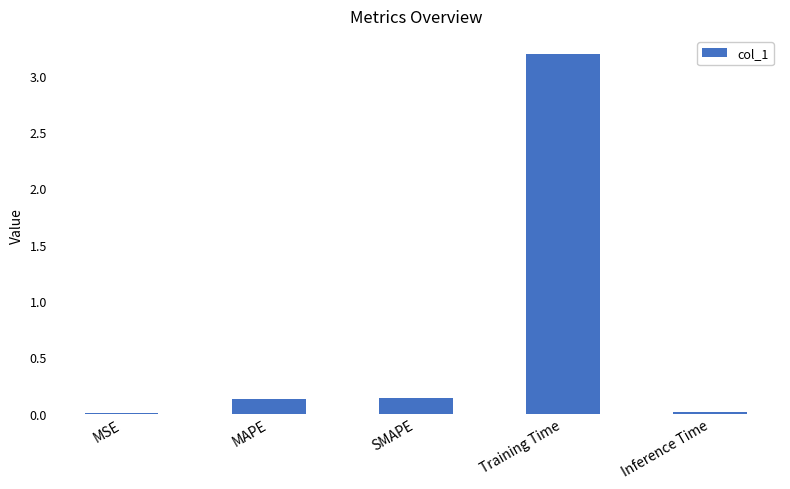

Which label corresponds to the largest value in the chart?

Training Time